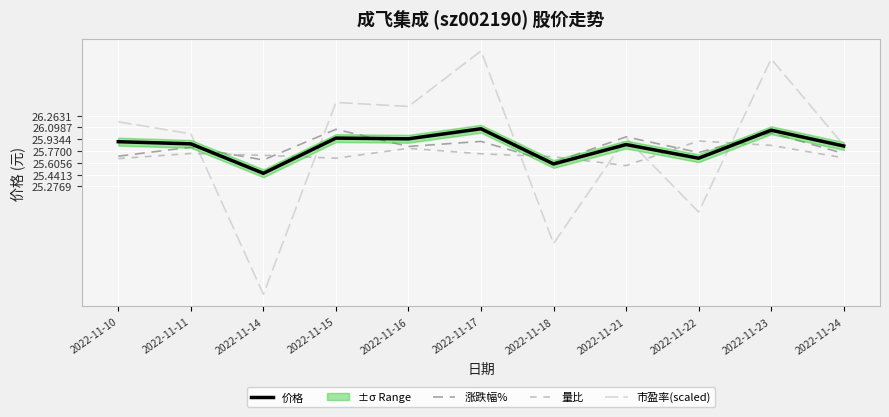

Which series has the largest total across all categories?

价格